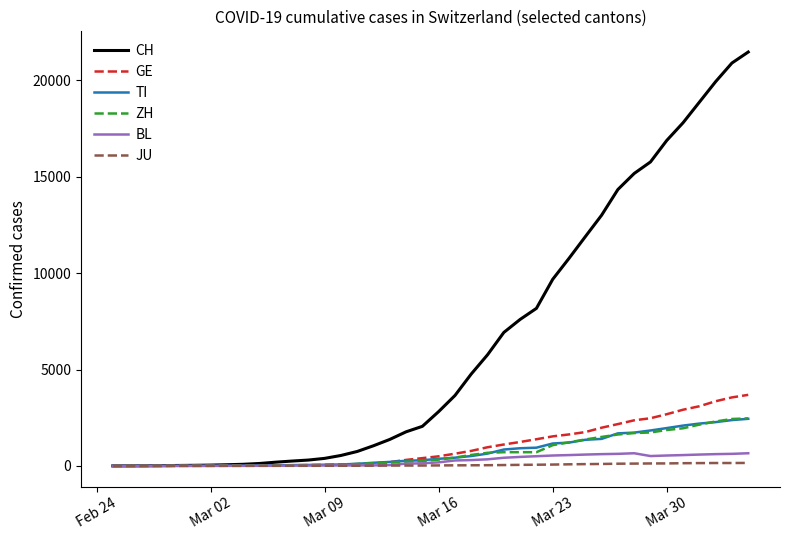

What is the sum of all JU values?

1963